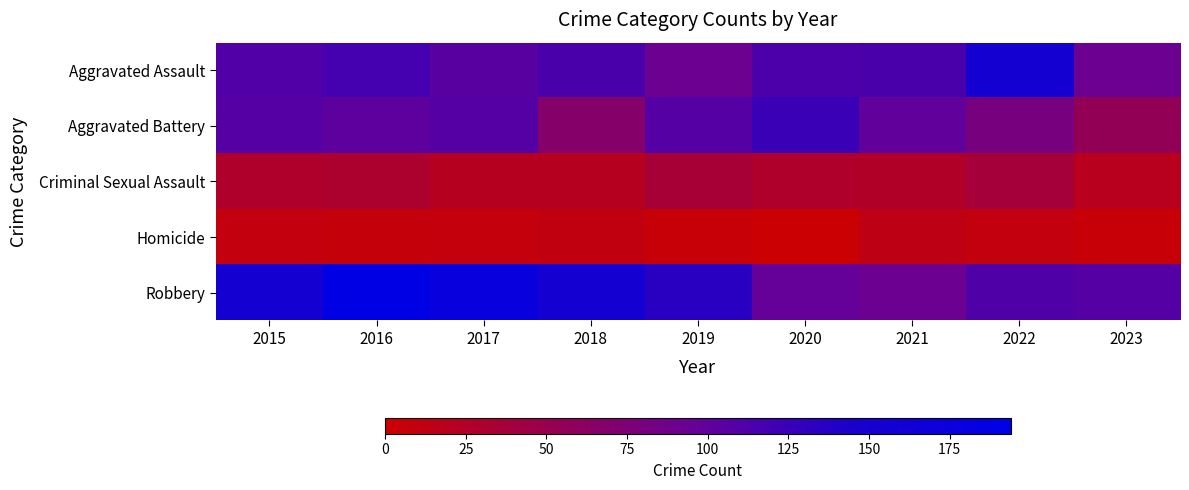

At which category is the sum across all series the highest?

2016